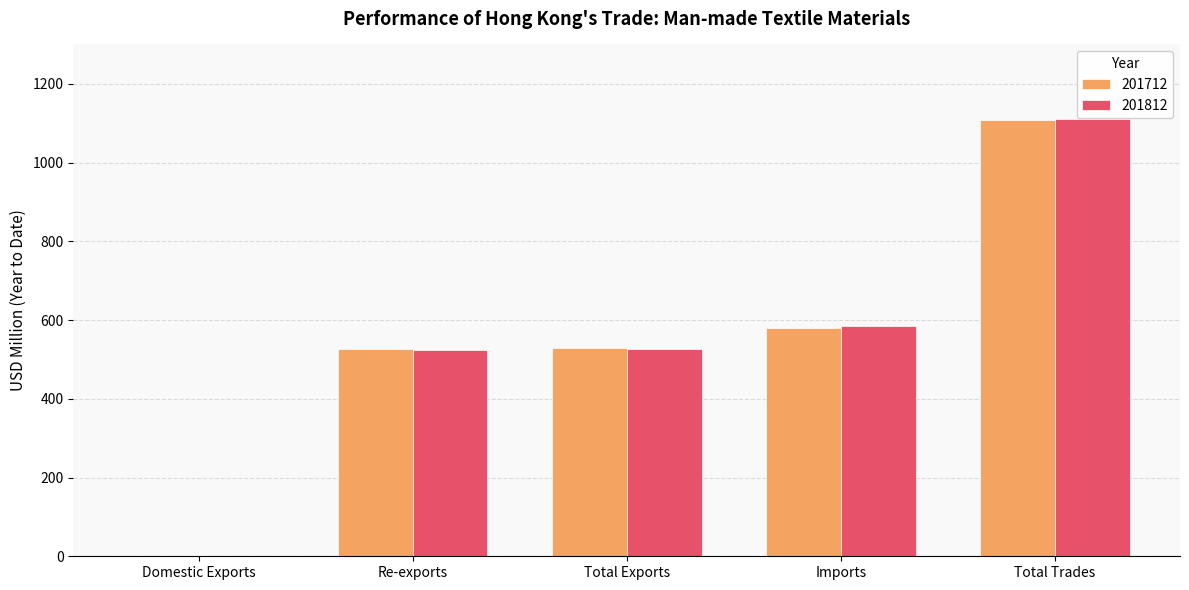

Which category has the highest value in the 201712 series?

Total Trades